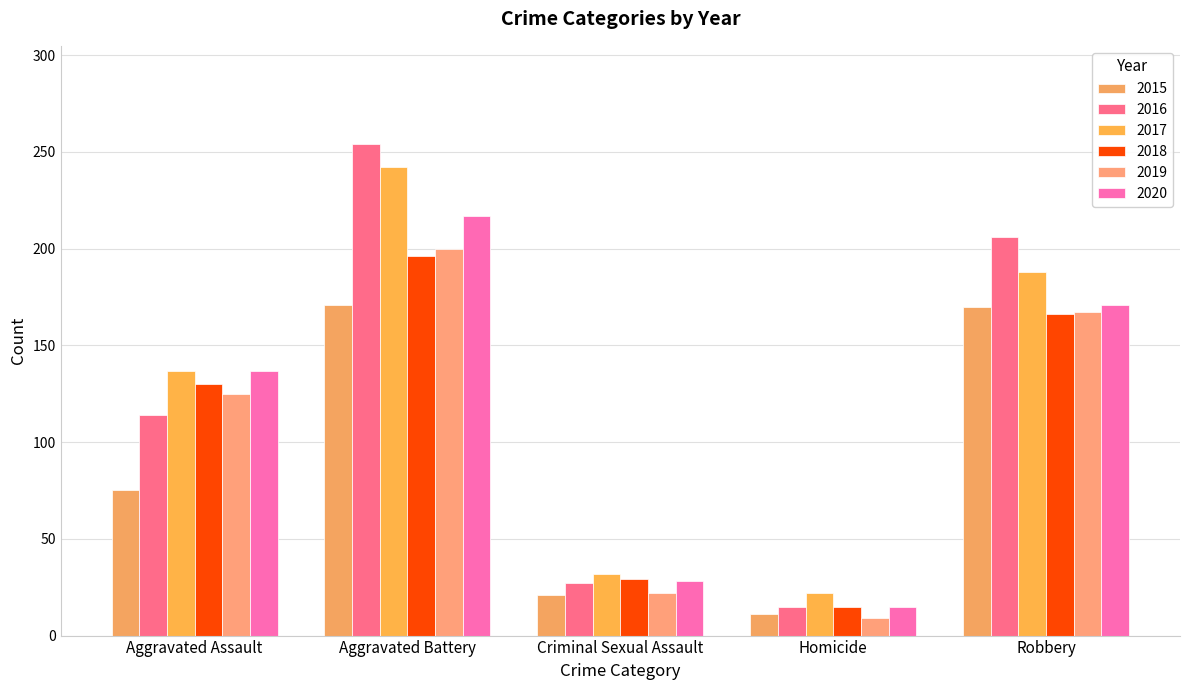

Which category has the lowest value in the 2020 series?

Homicide